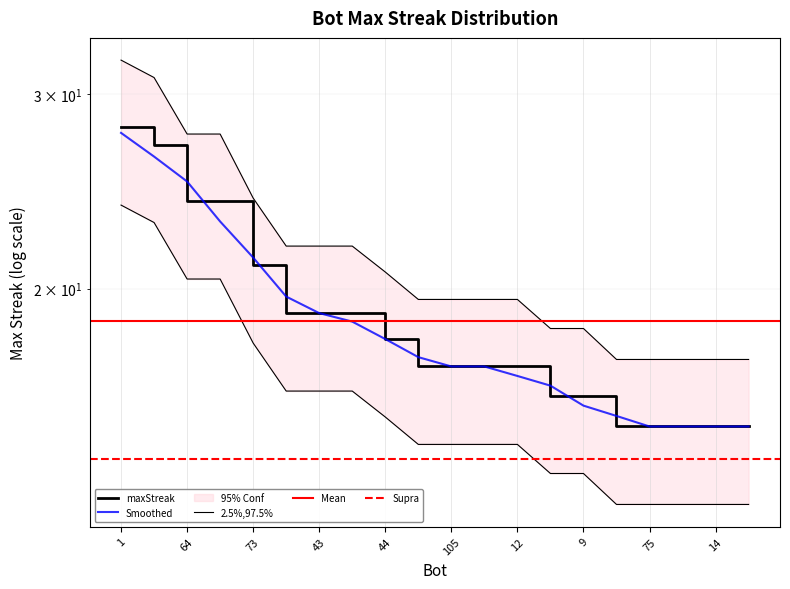

Is it true that the value at 43 is 7.1?

False